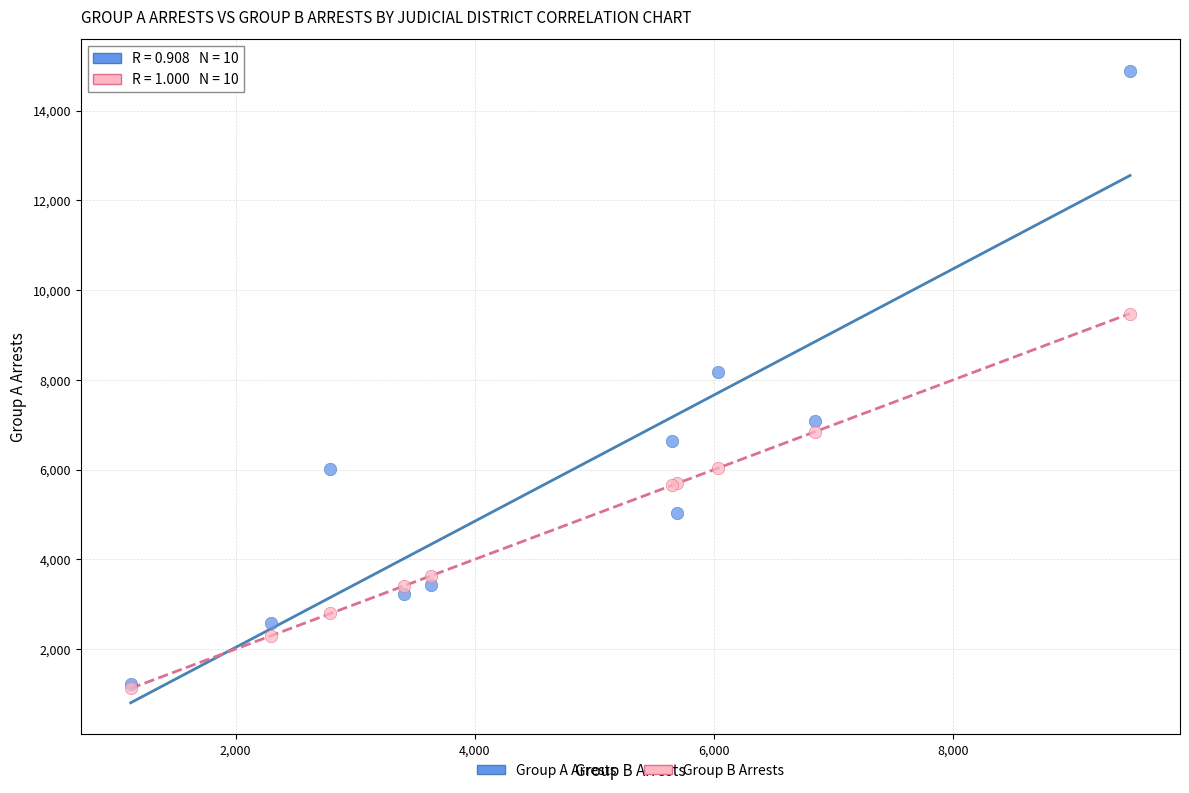

Across all series, what Y value is closest to 8003?

8174